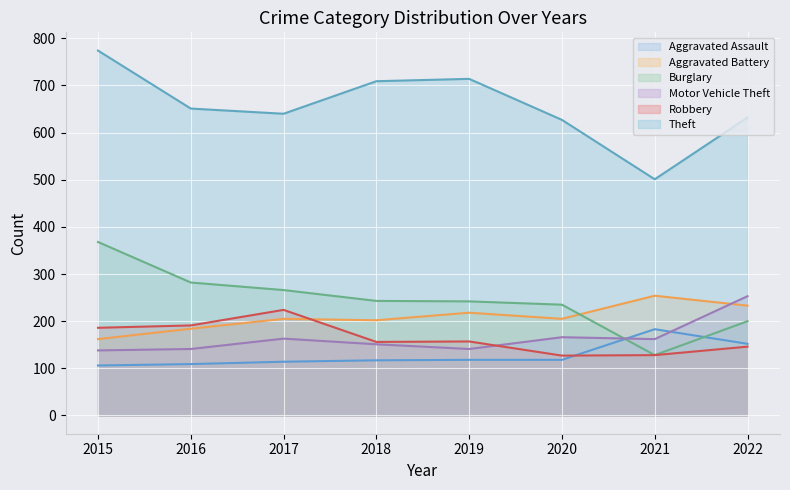

At which category does the chart reach its minimum across all series?

2015